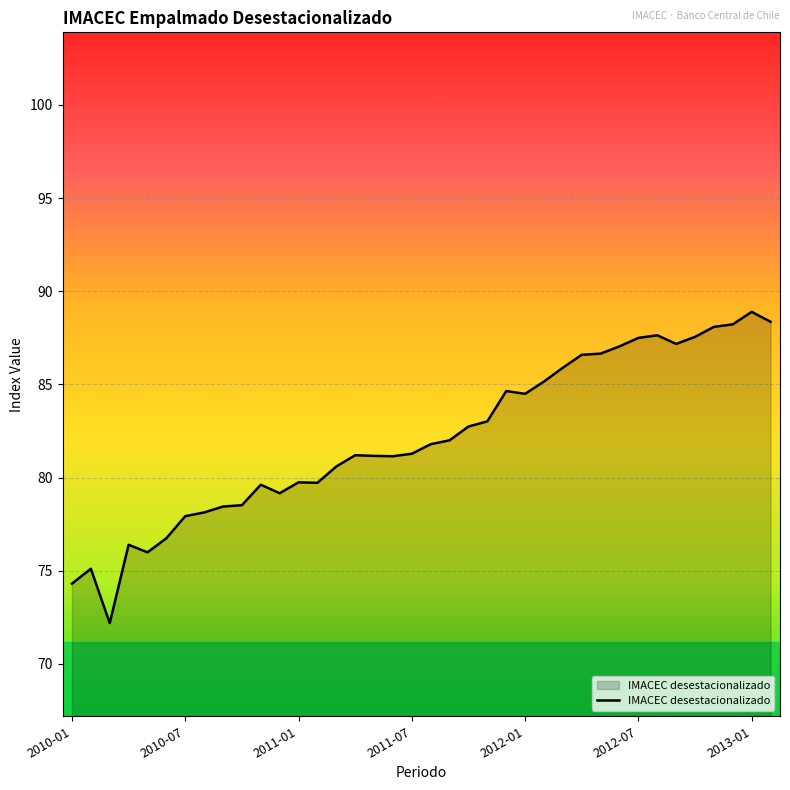

What is the difference between the second highest and second lowest values?

14.1